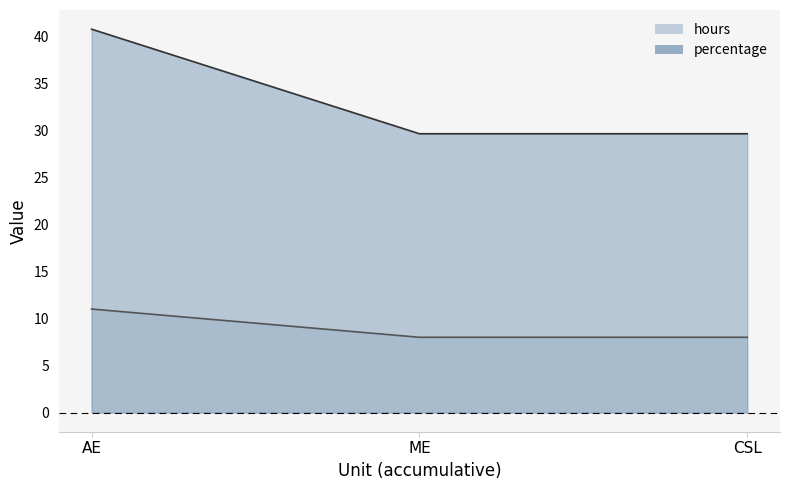

List the series in order of their peak value, highest first.

percentage, hours